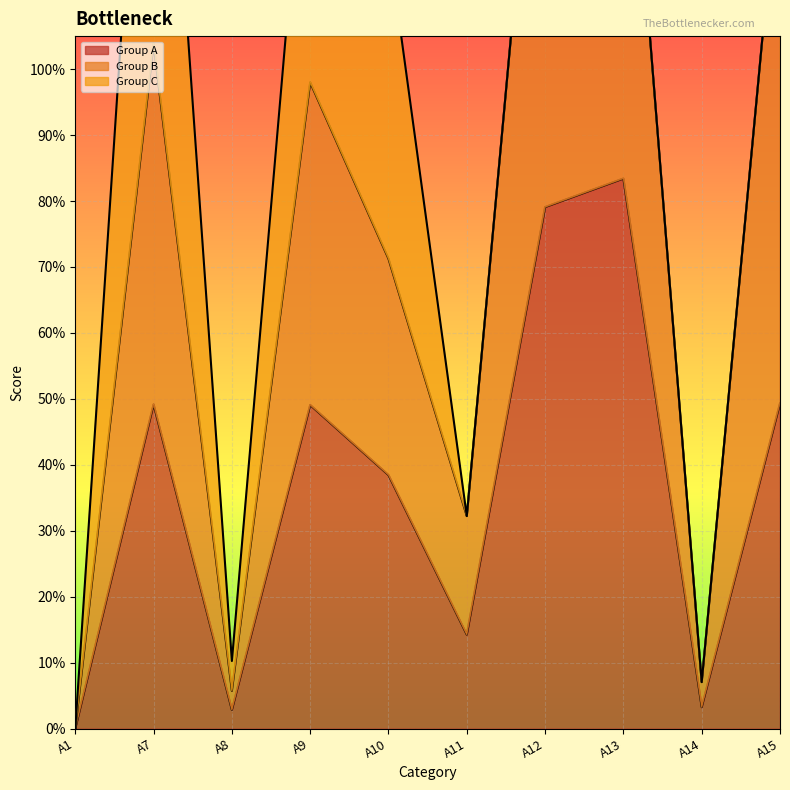

List the labels in order of Group A value, smallest first.

A1, A8, A14, A11, A10, A9, A7, A15, A12, A13